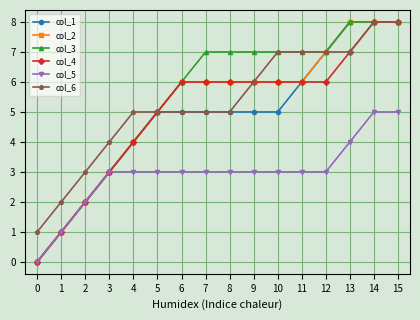

True or false: col_5 and col_6 intersect in this chart.

False